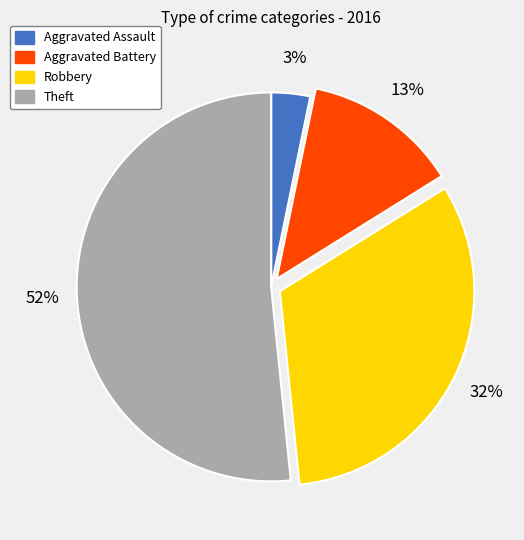

The Aggravated Battery slice represents 13% of the pie. True or false?

True